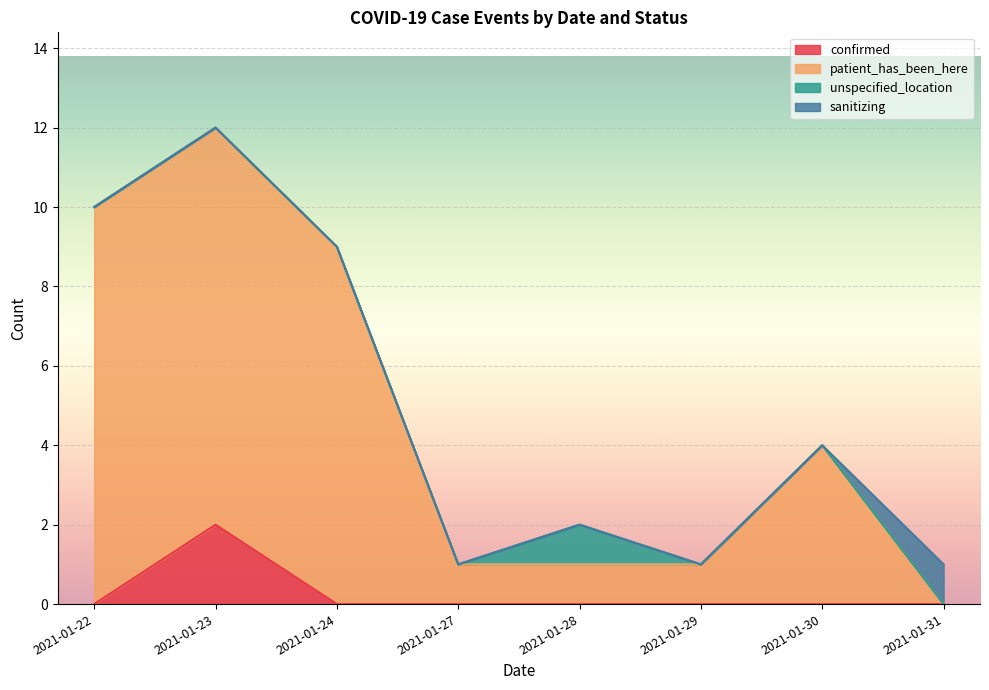

What is the total value across all series at 2021-01-30?

4